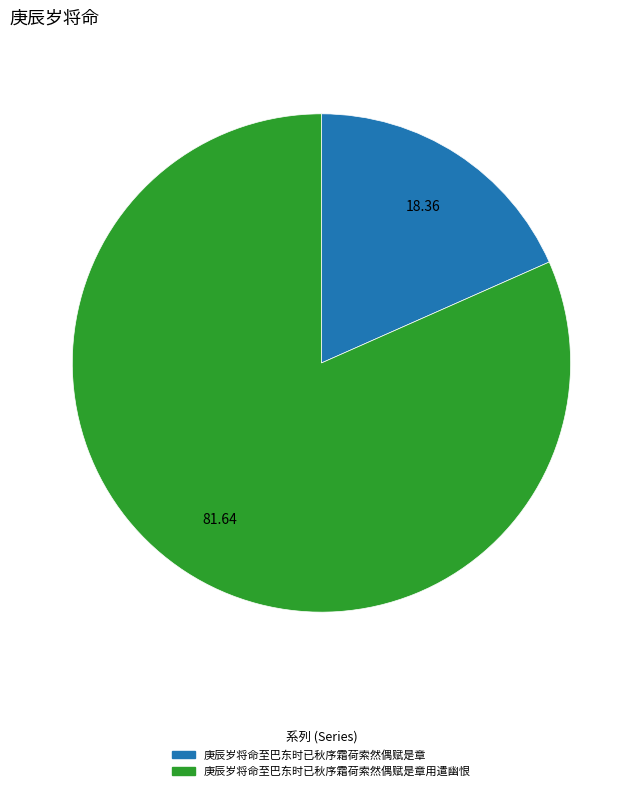

Does any single category account for the majority?

Yes